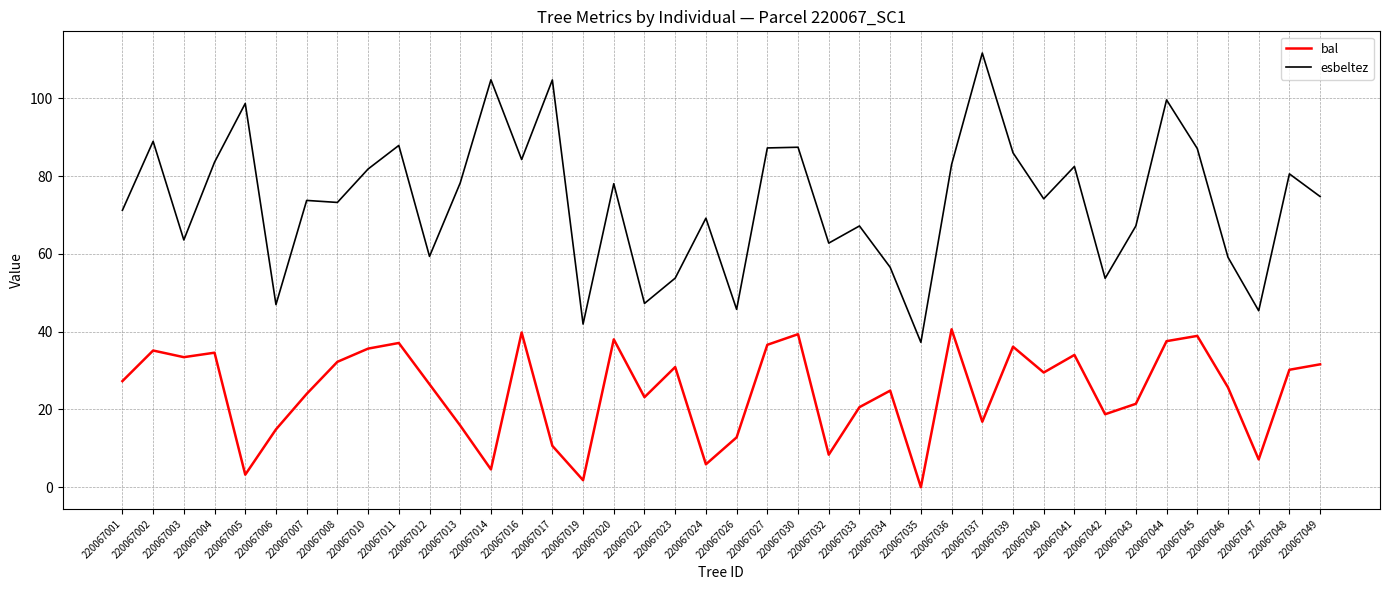

Is it true that esbeltez equals 120.0 at 220067007?

False